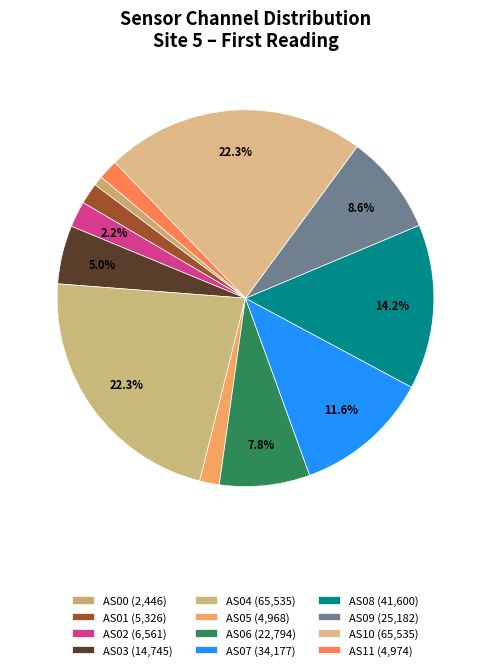

Count the number of slices in the pie.

12